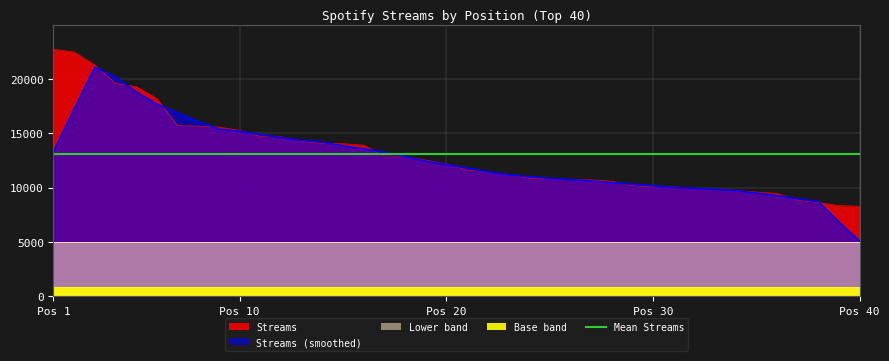

What is the difference between the second highest and second lowest values?

14147